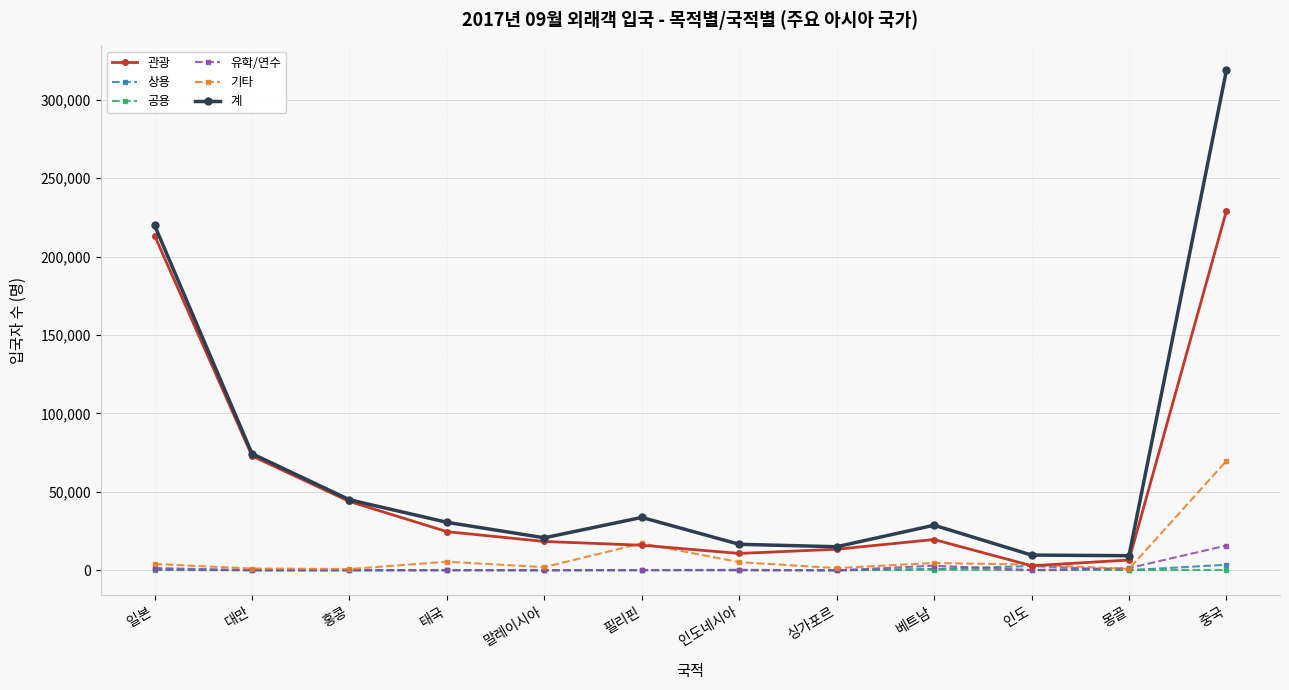

True or false: 유학/연수 has more than 1 points higher than both neighbors.

True